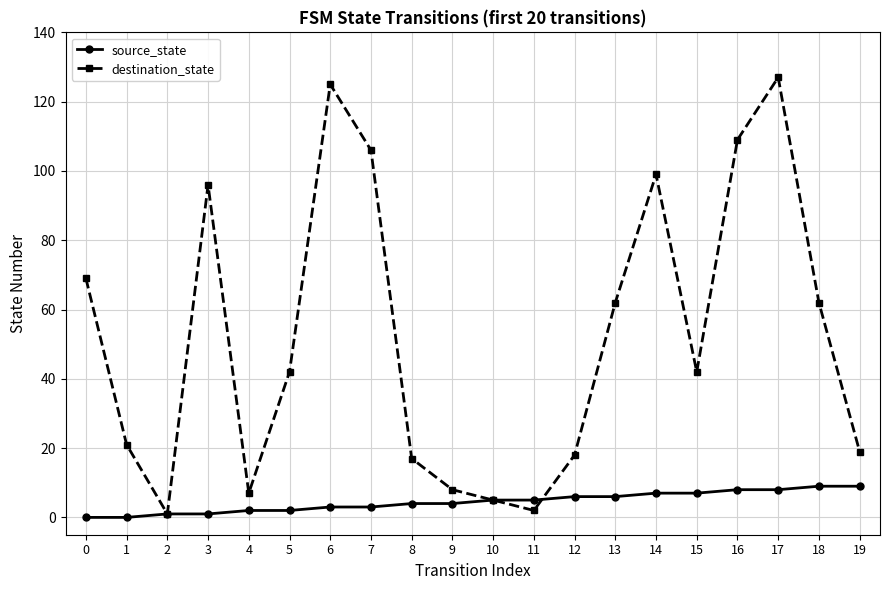

Is this an area chart (filled region under the line)?

No